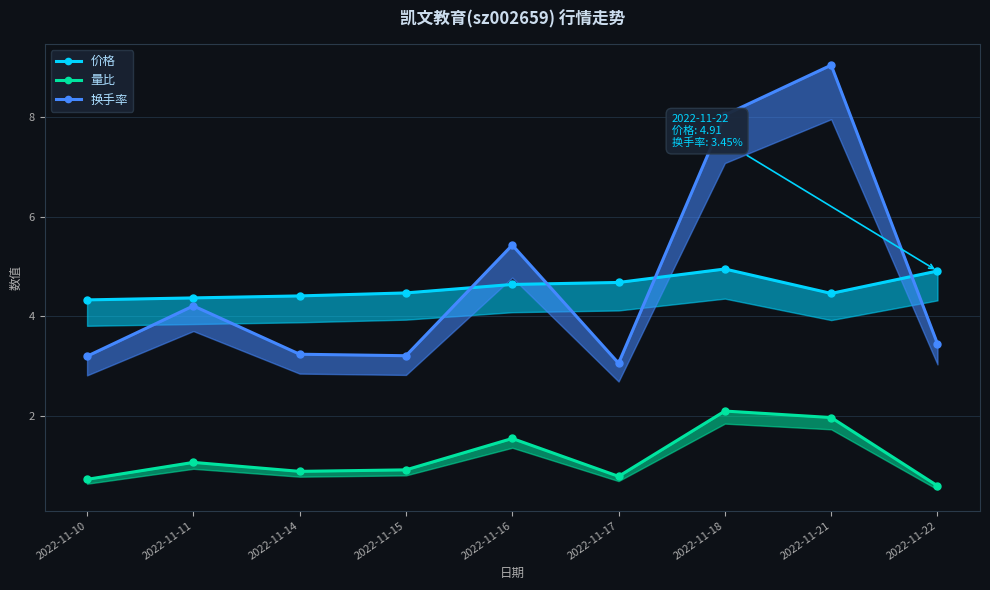

Which series has the widest spread of values?

换手率